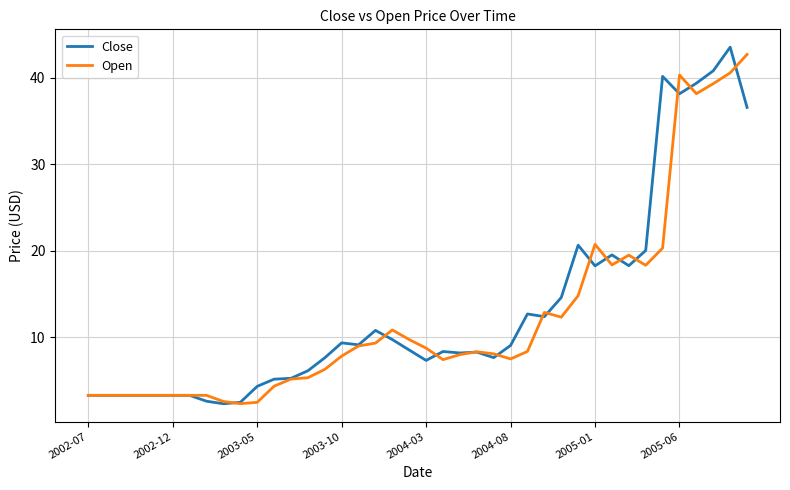

What is the greatest value displayed?

43.5